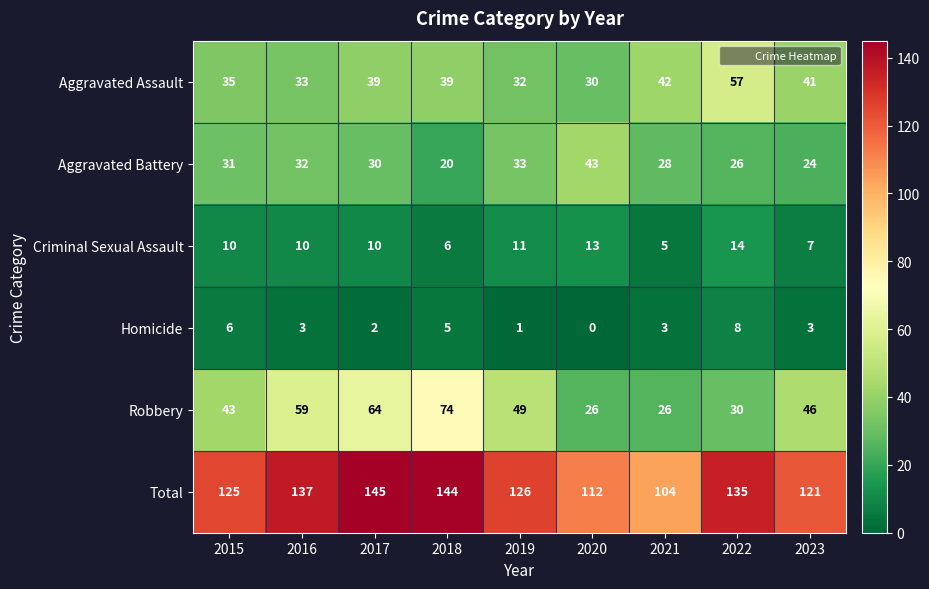

What is the total value across all series at 2020?

224